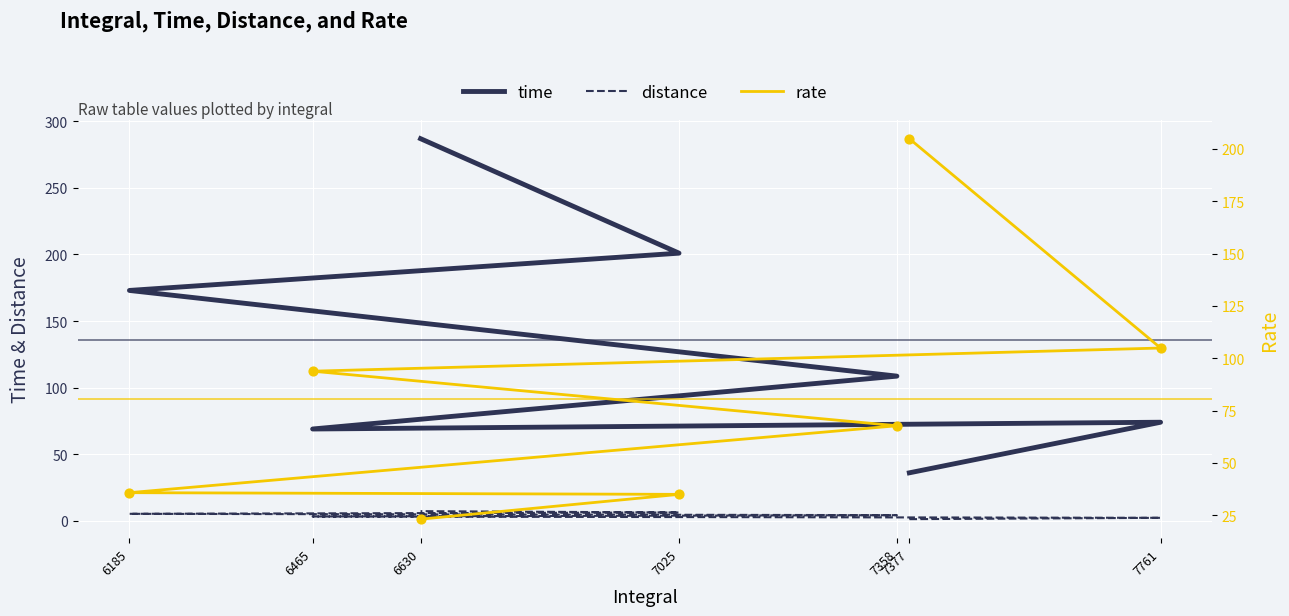

At which category is the sum across all series the highest?

6630